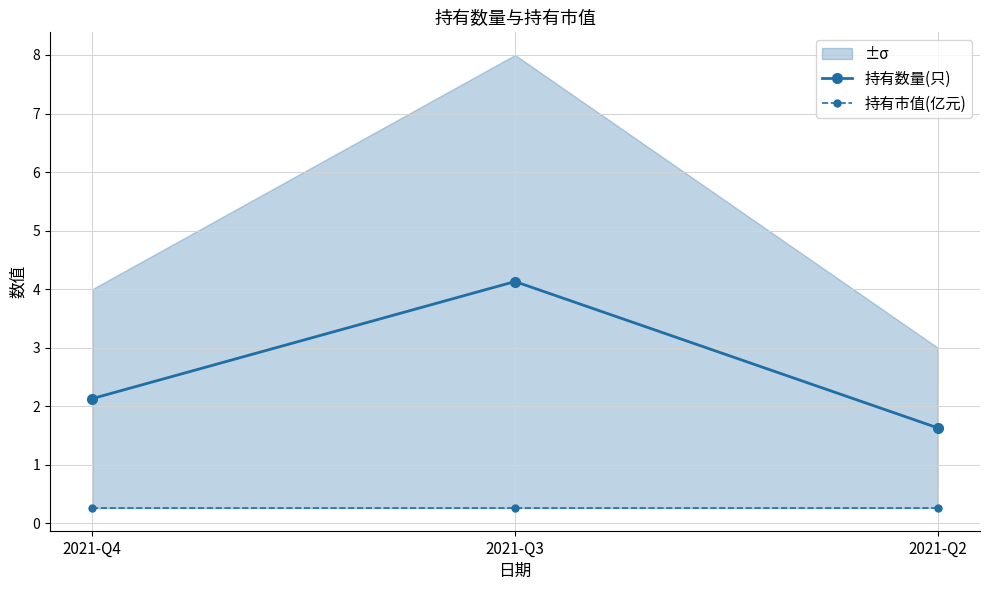

Count the number of categories in the chart.

3